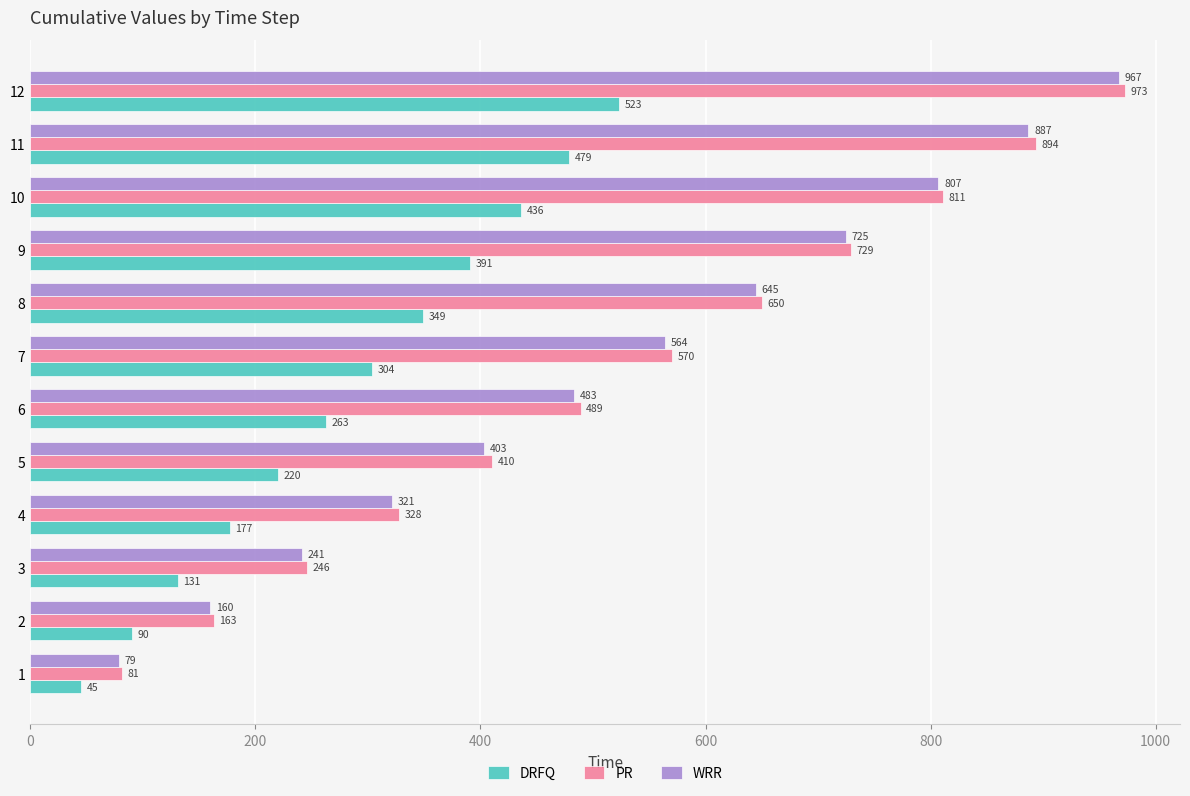

Is it true that WRR equals 312 at 11?

False